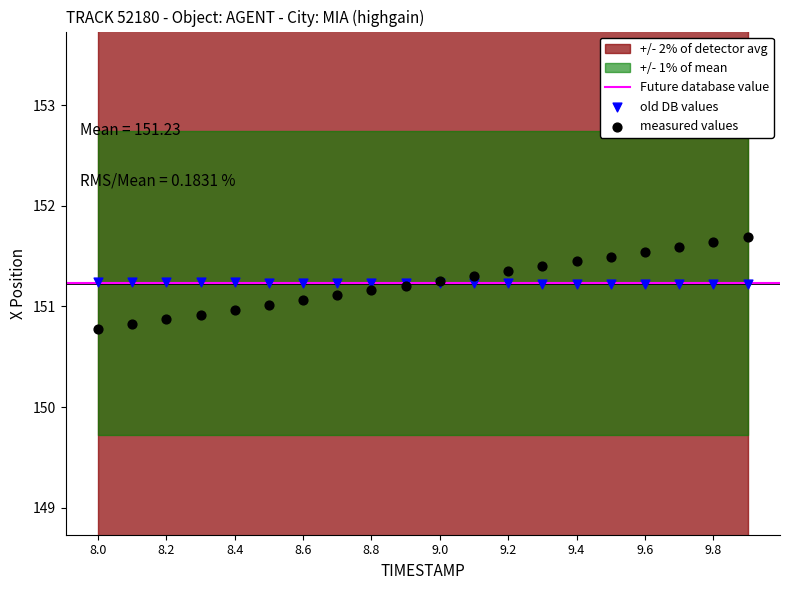

Which series reaches the maximum Y coordinate?

measured values